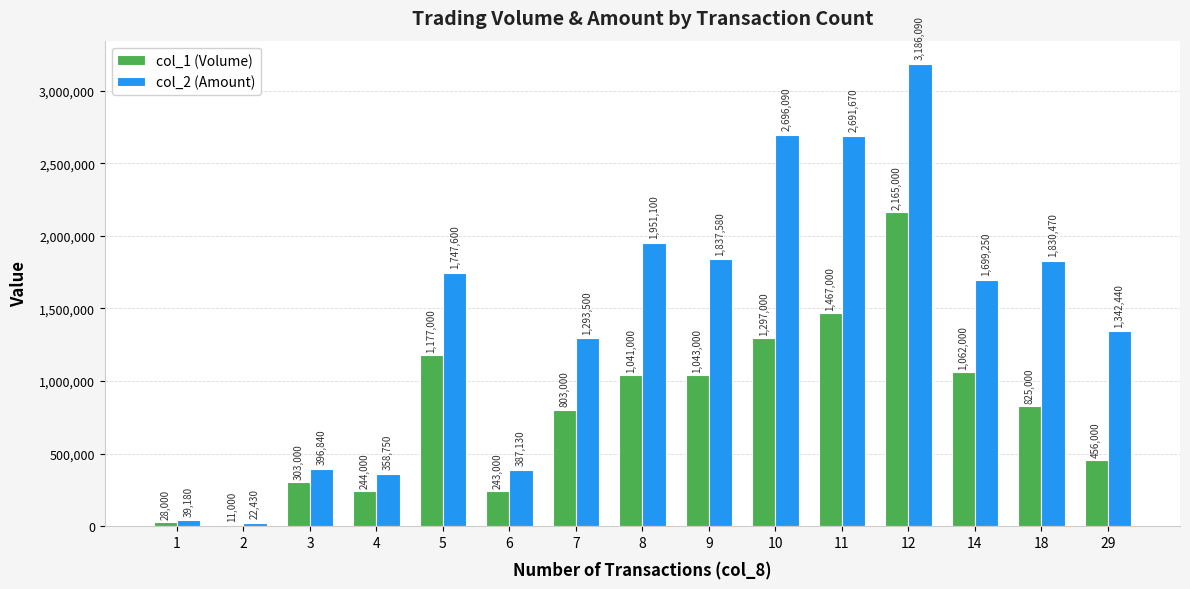

Count the number of data series in this chart.

2